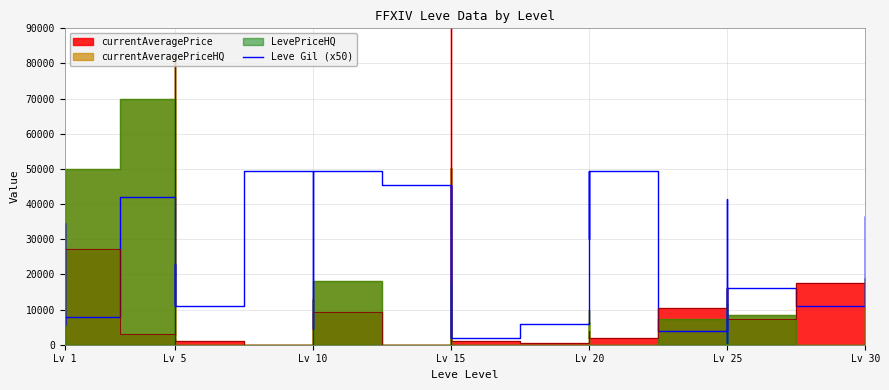

Is it true that the value at Lv 10 is 19629?

False